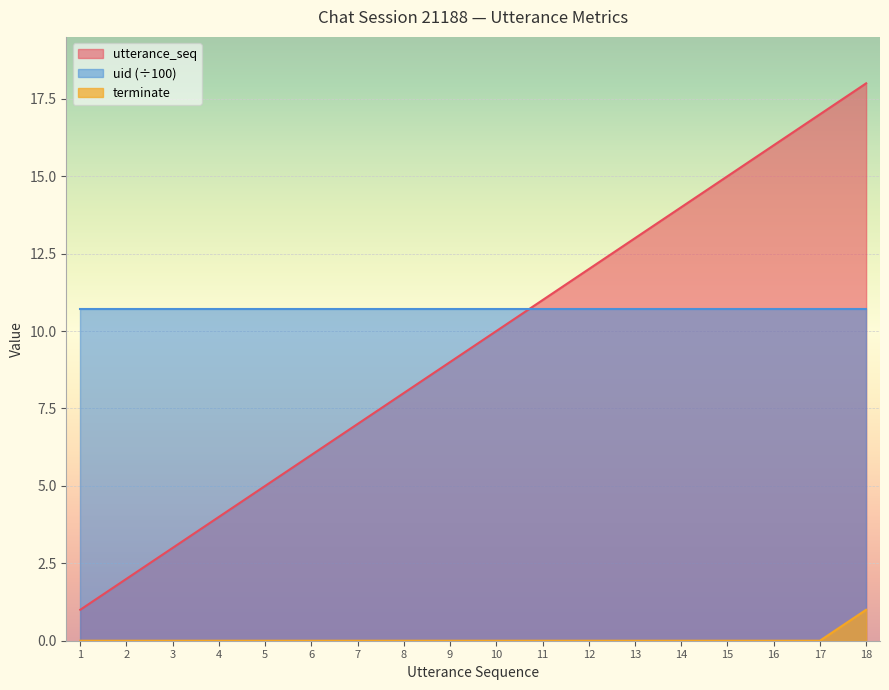

What is the difference between the second highest and minimum values in the utterance_seq series?

16.0